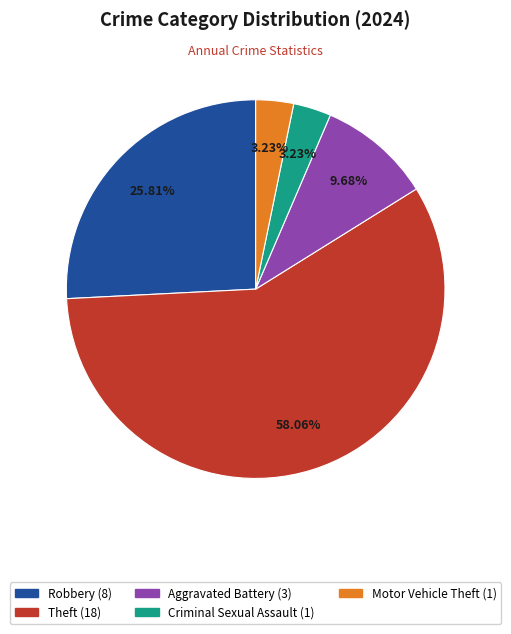

Does any single category account for the majority?

Yes